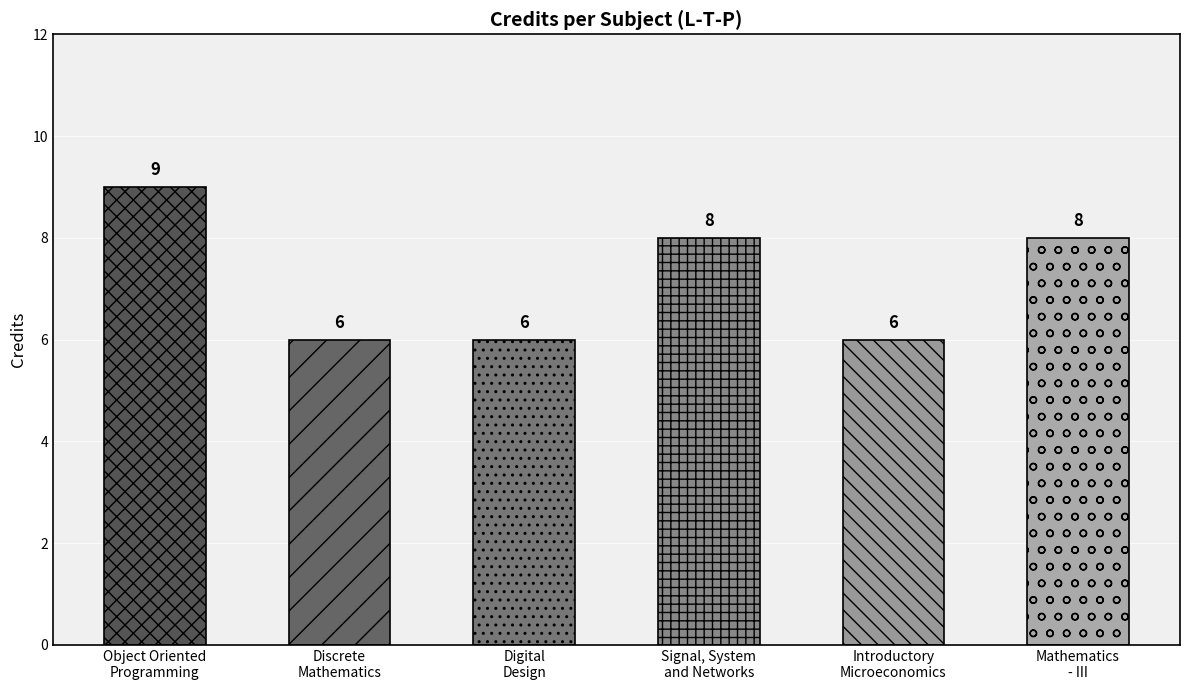

Reading left to right, extract all data points from this chart.

9	6	6	8	6	8